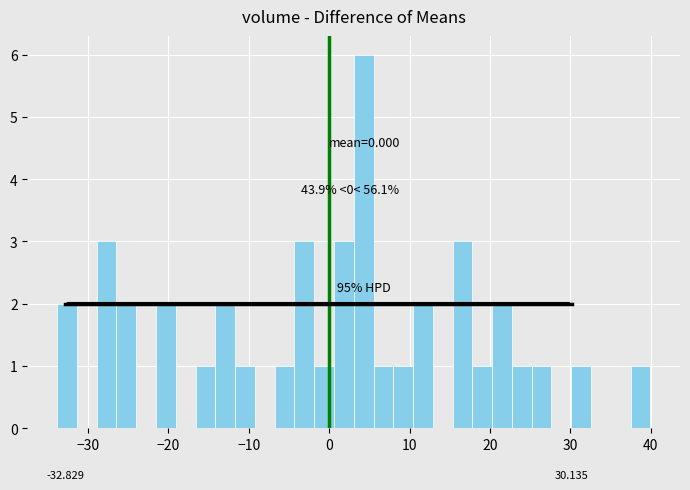

Read against the x-axis, roughly where is the centre of the tallest bar?

4